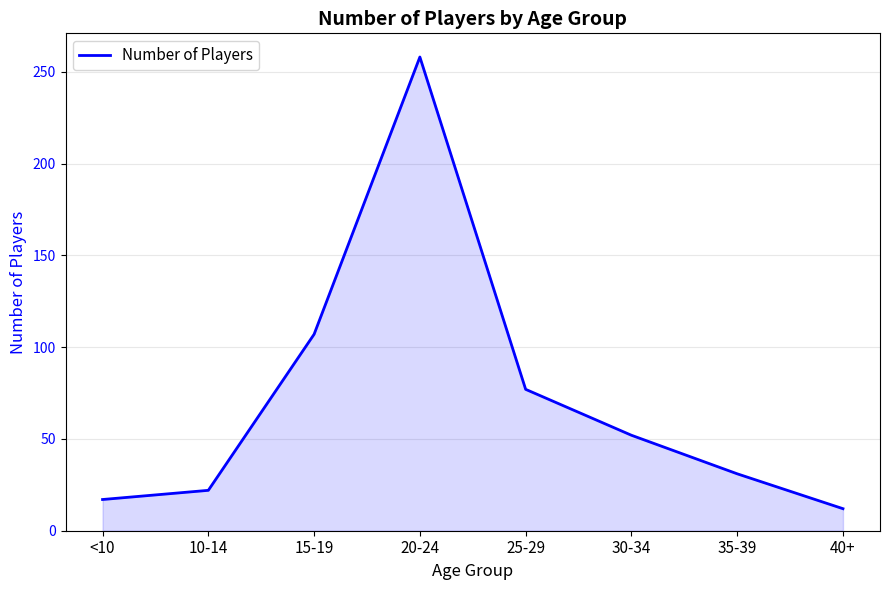

Rank the categories by value from lowest to highest.

40+, <10, 10-14, 35-39, 30-34, 25-29, 15-19, 20-24